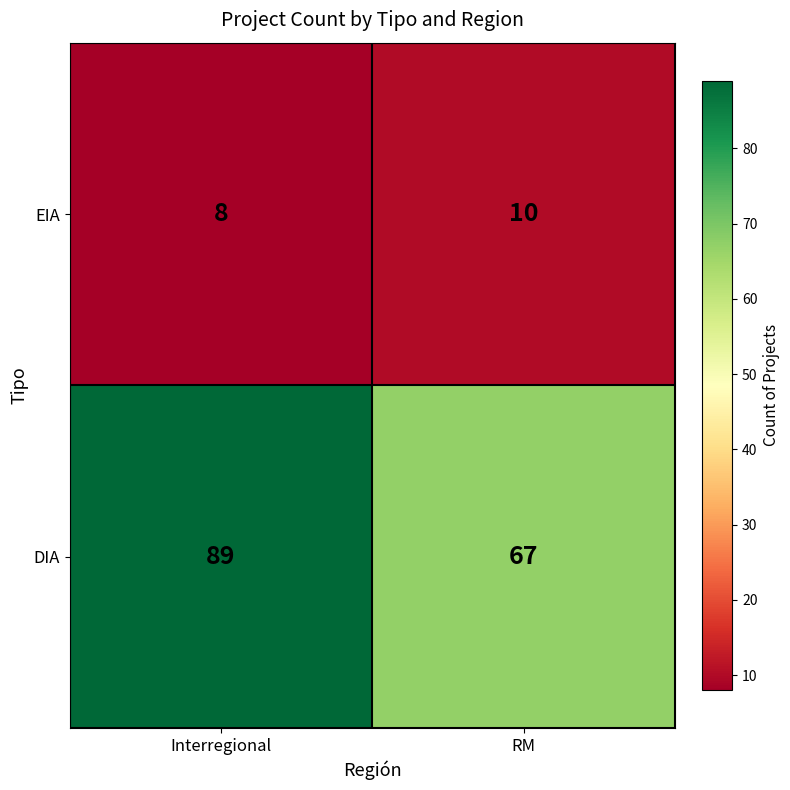

What is the difference between the maximum and minimum values in the DIA series?

22